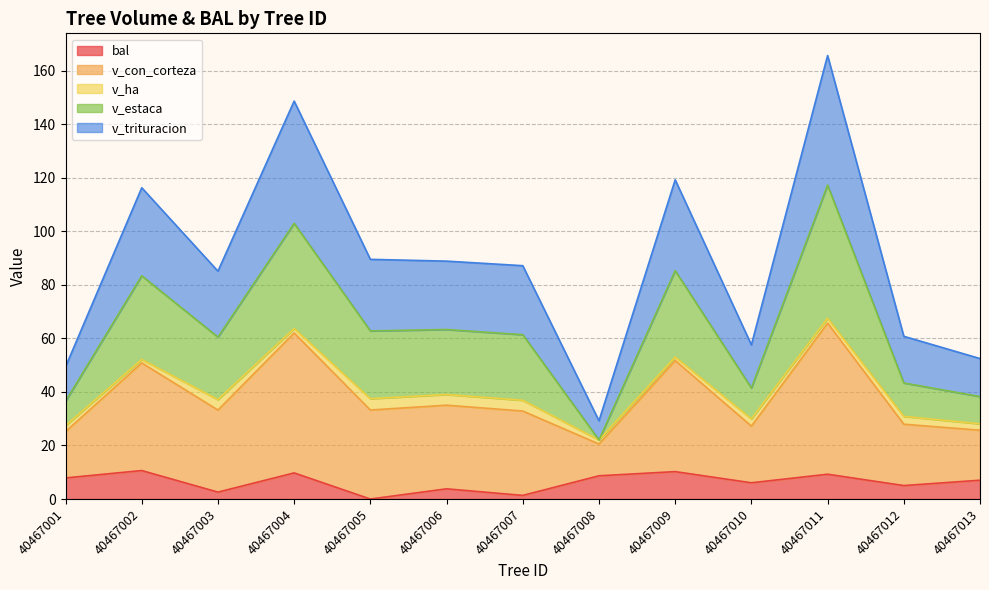

True or false: v_con_corteza and v_estaca cross at least once.

False